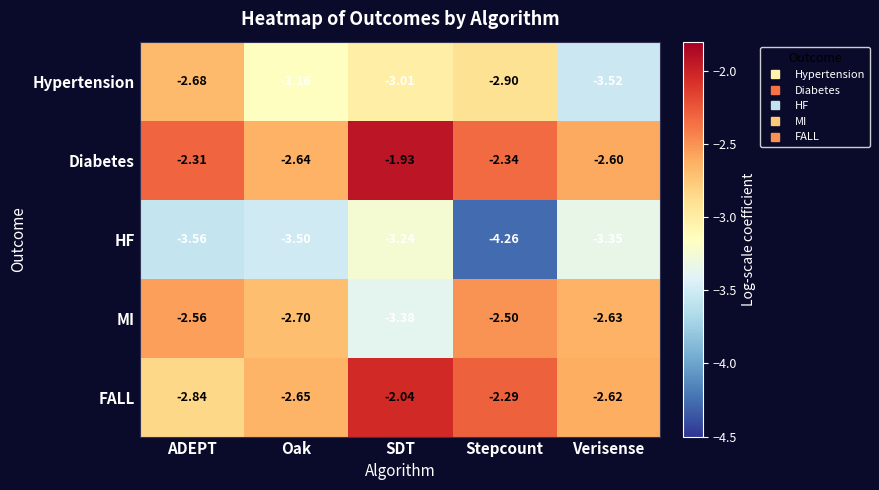

Which series has the largest total across all categories?

Diabetes